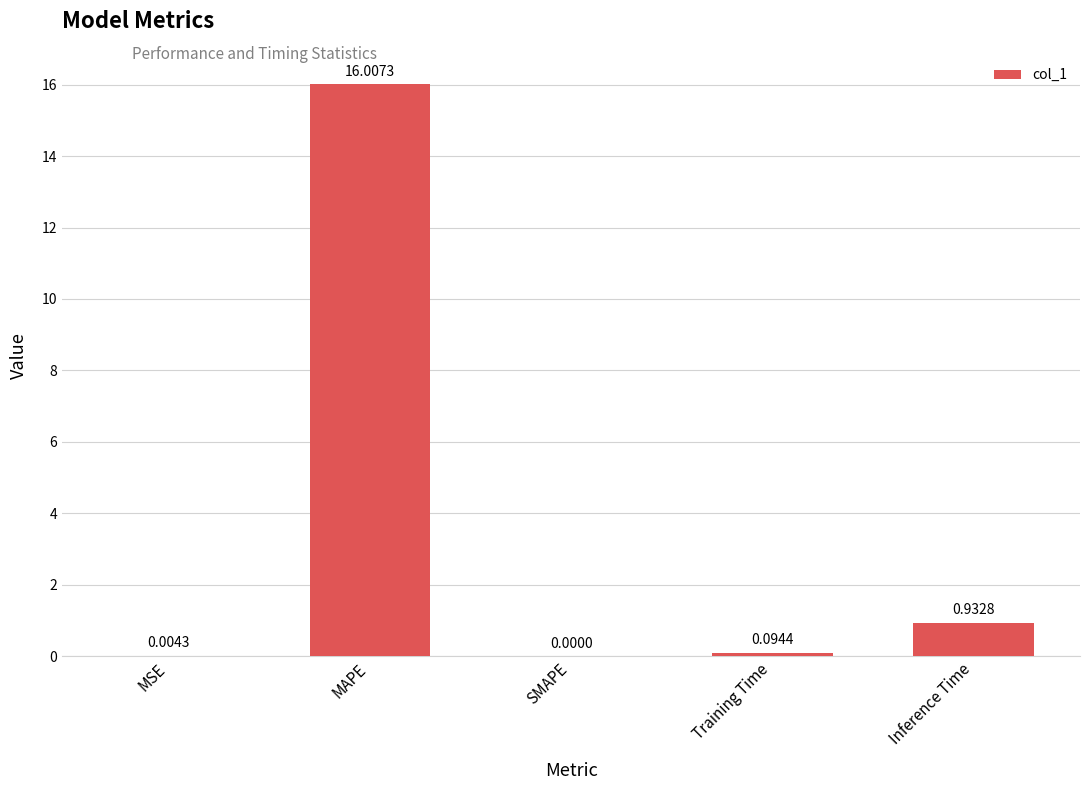

Which has a higher value, MAPE or SMAPE?

MAPE